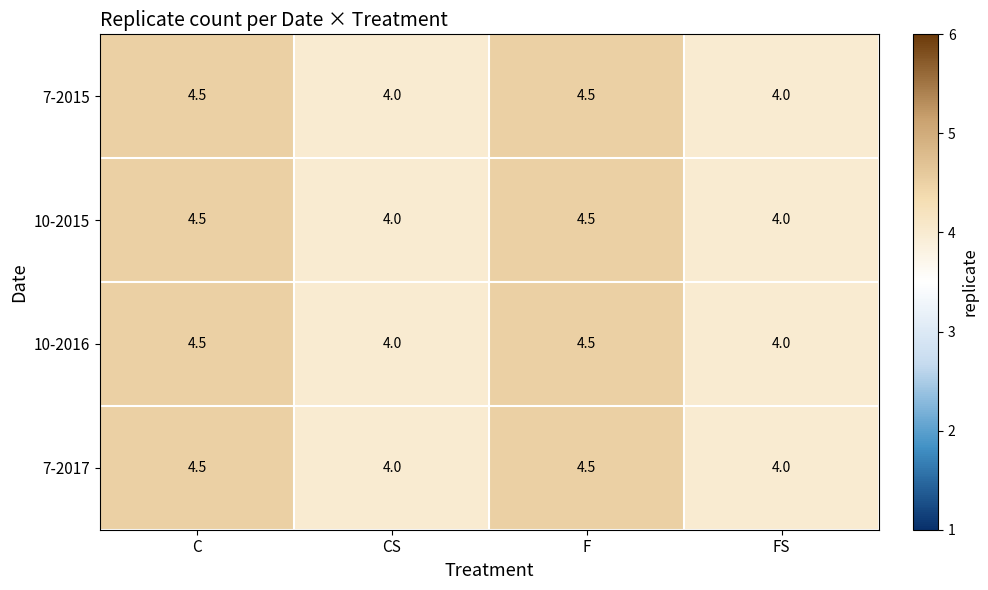

True or false: 7-2017 has a value of 4.0 at FS.

True